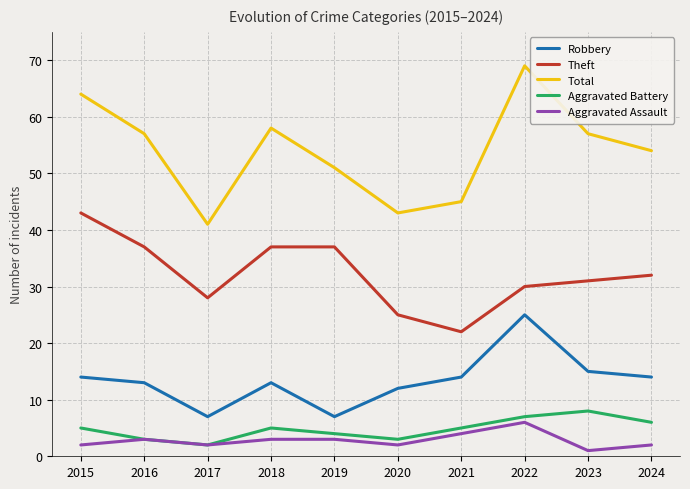

Which category has the highest value across all series?

2022